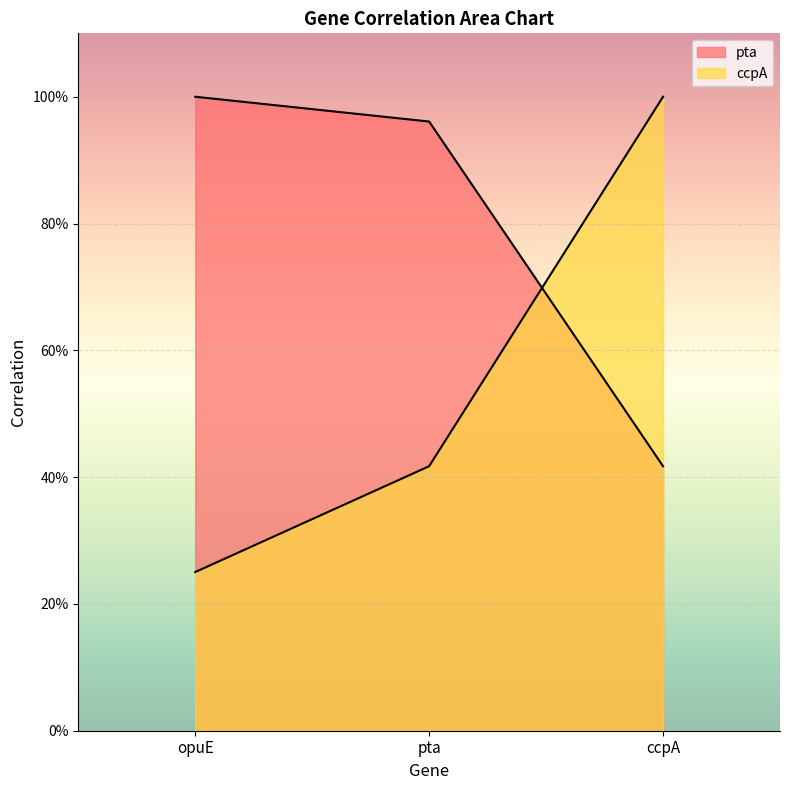

True or false: pta has a value of 0.4 at opuE.

False